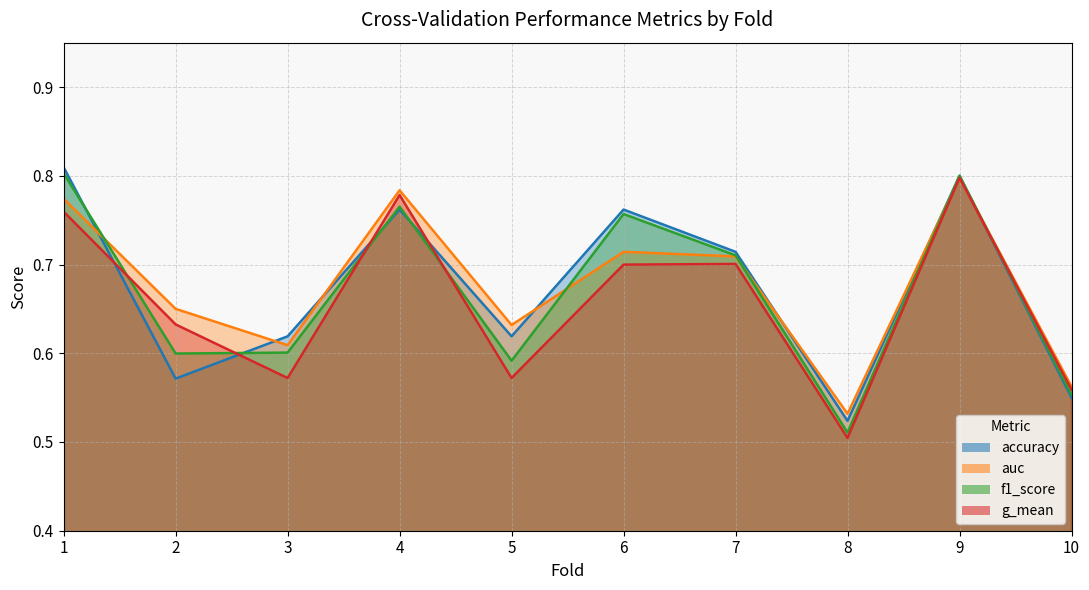

At which label does f1_score reach its peak?

1